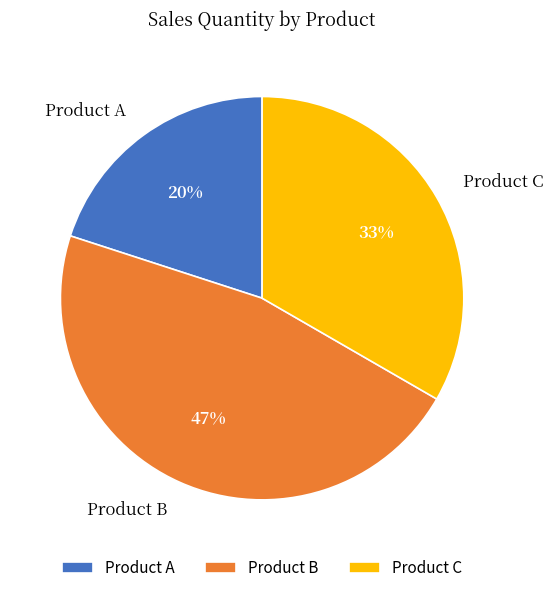

Is it true that Product B is 35% of the pie?

False